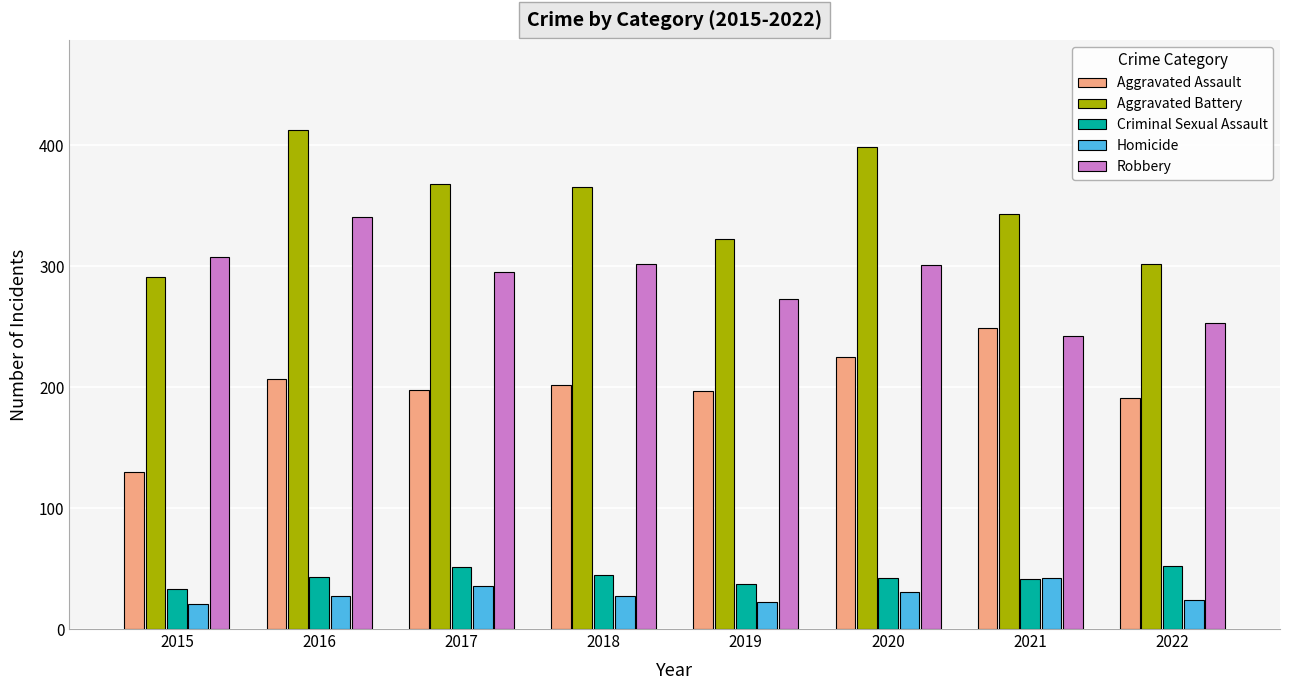

The Aggravated Assault series shows 303 at 2018. True or false?

False